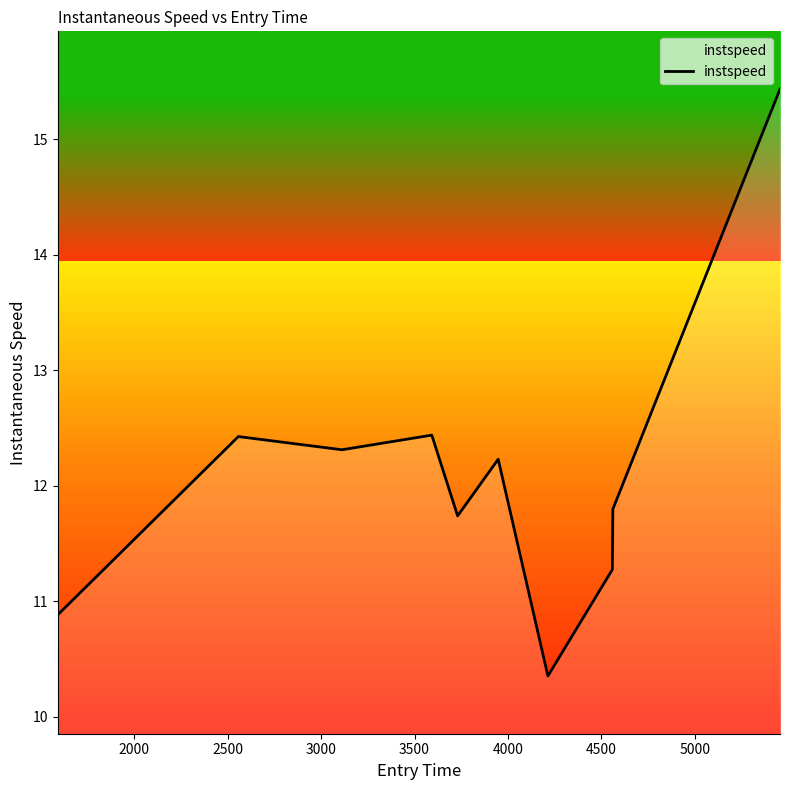

What is the maximum value shown in the chart?

15.4